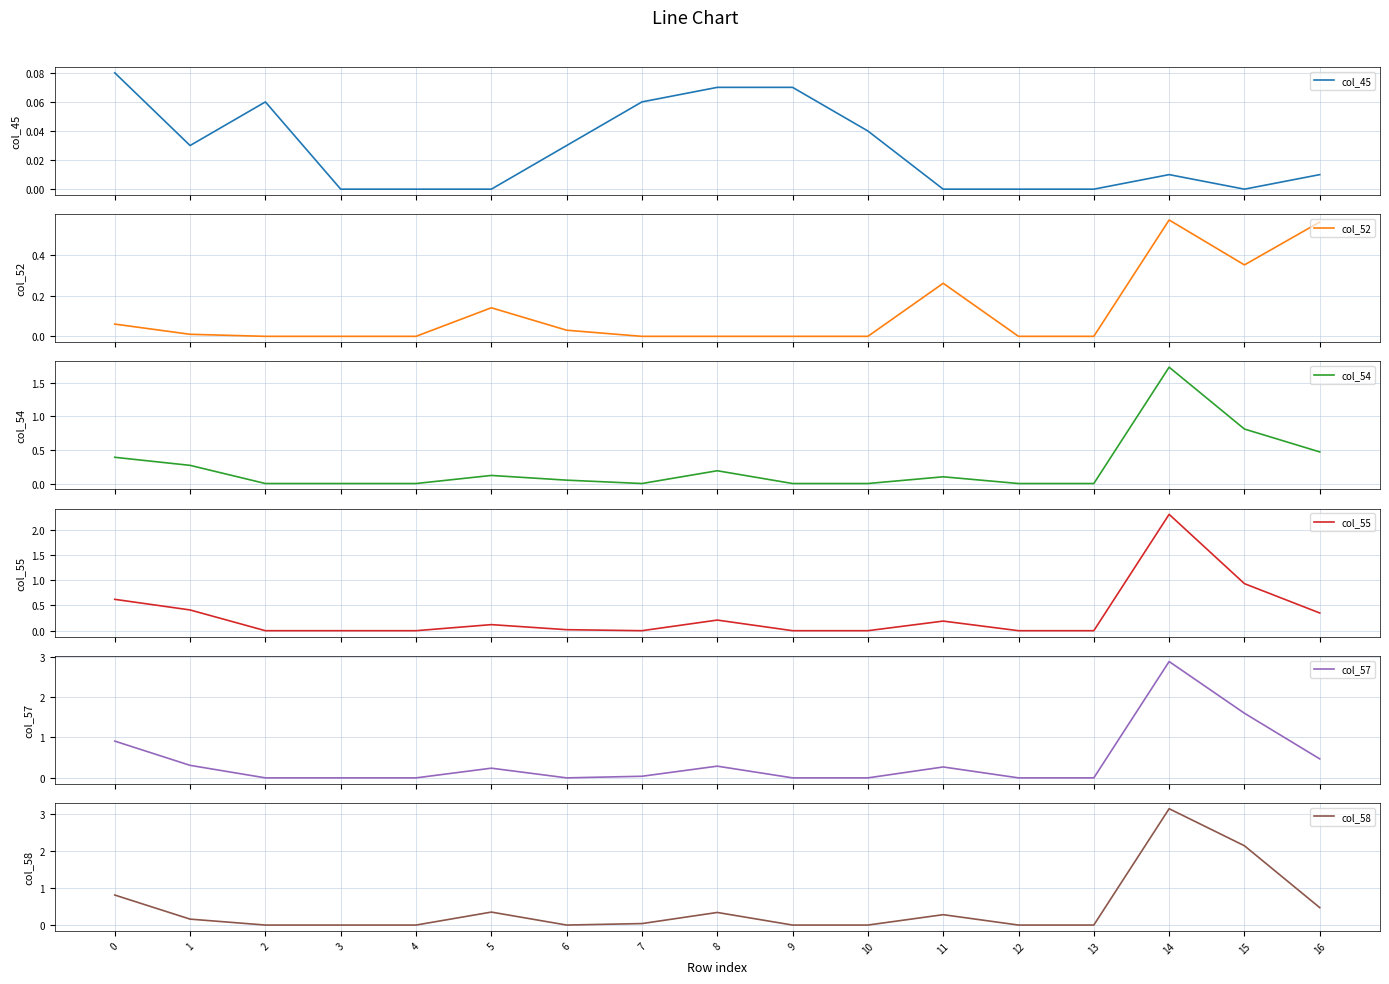

At how many categories does at least one series exceed 1?

2